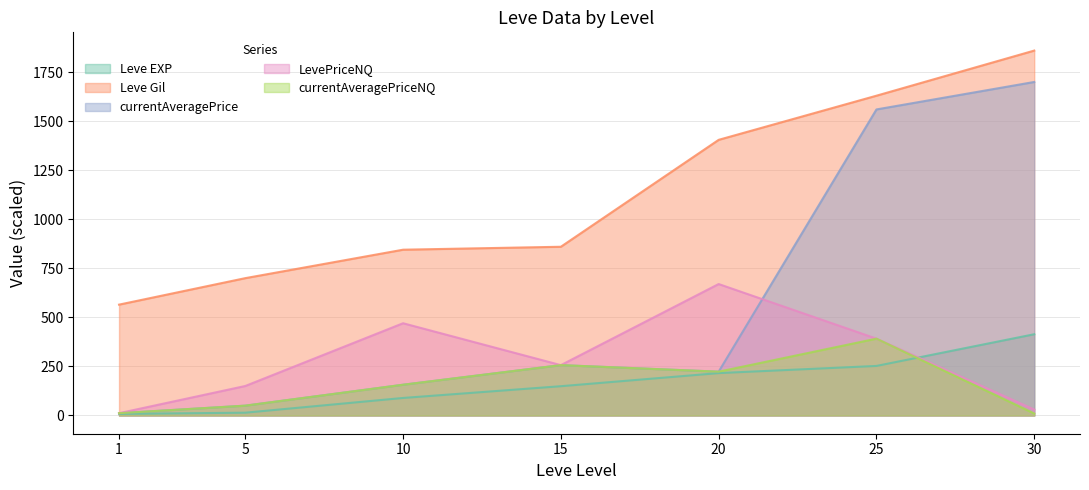

True or false: Leve Gil and Leve EXP intersect in this chart.

False